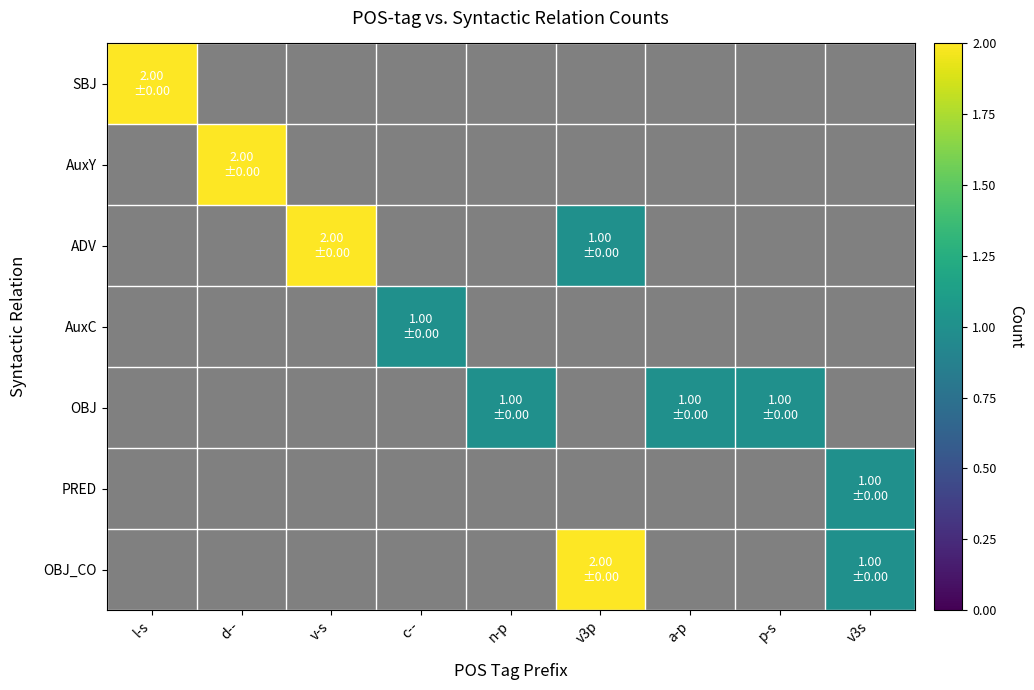

How many series are shown in this chart?

7